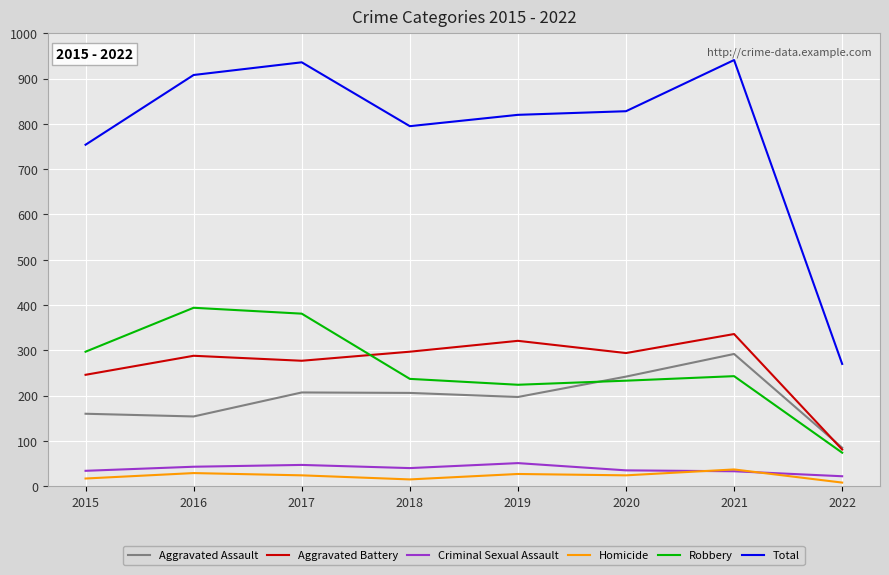

Which series has the widest spread of values?

Total